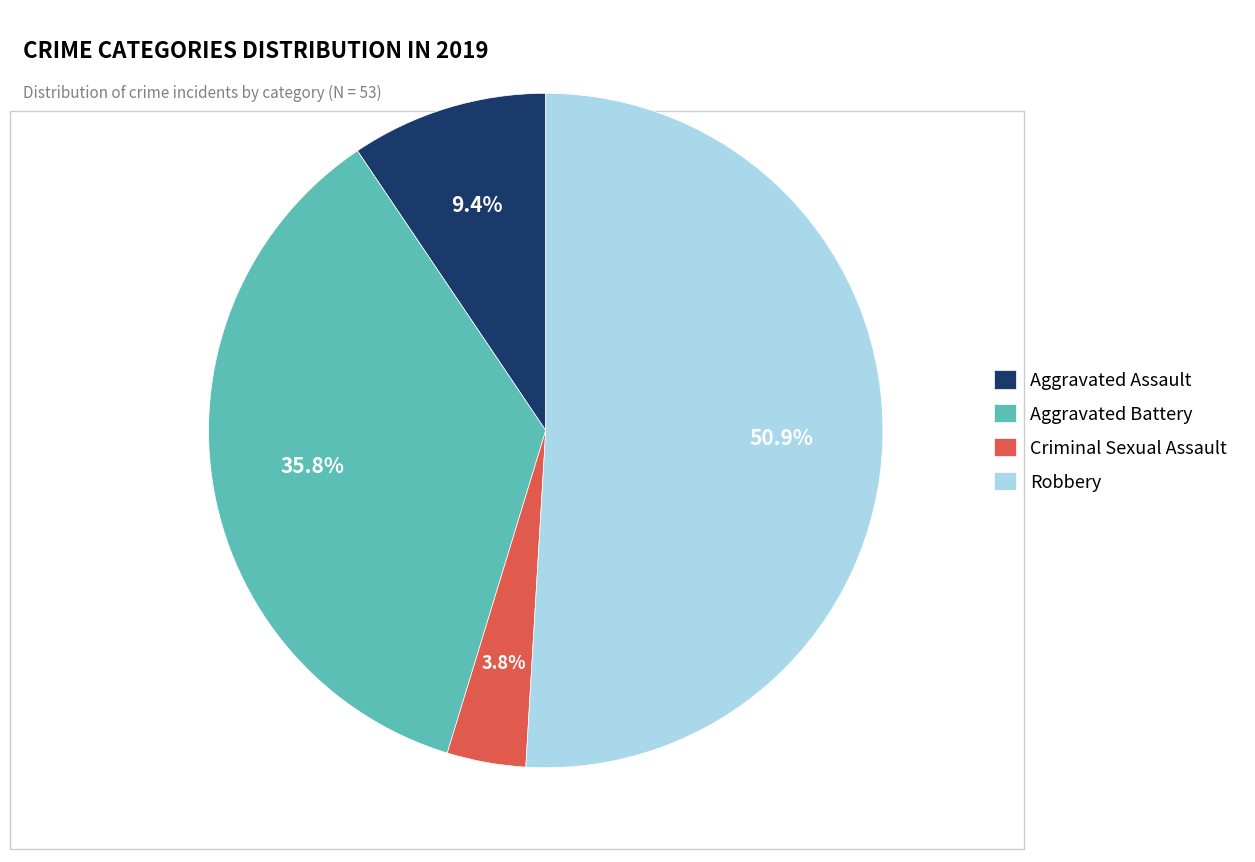

Between Aggravated Battery and Robbery, which is larger?

Robbery